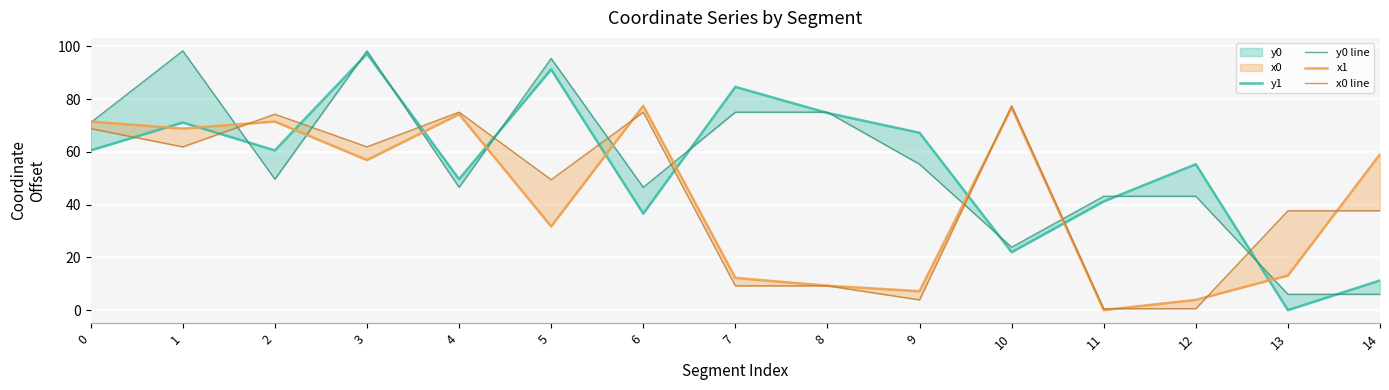

What is the sum of the x0 line values at 14 and 0?

106.5